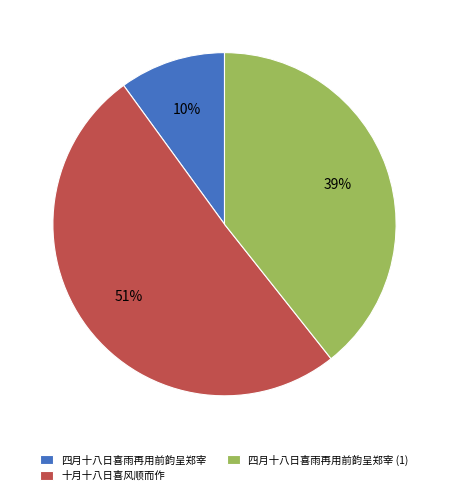

Which slice is the largest?

十月十八日喜风顺而作